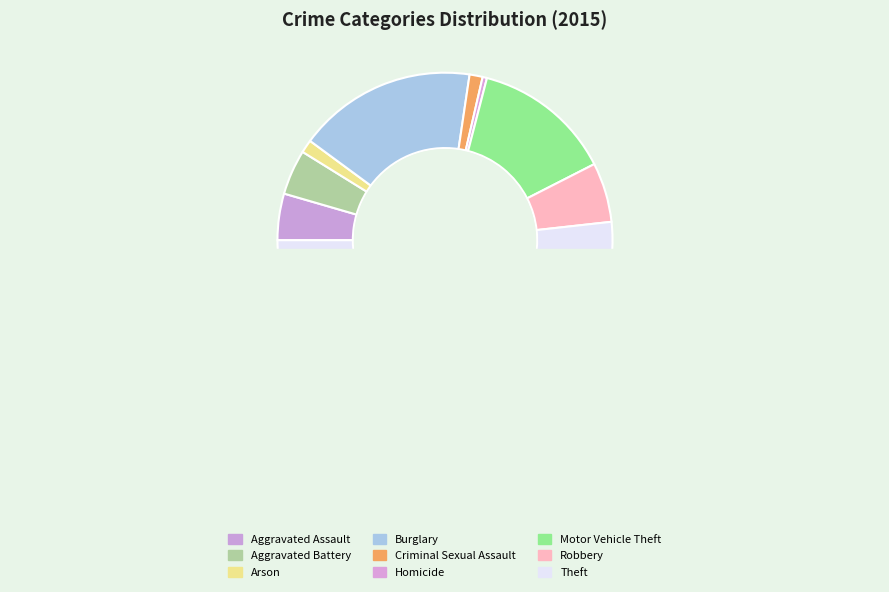

True or false: Robbery accounts for 6% of the total.

True